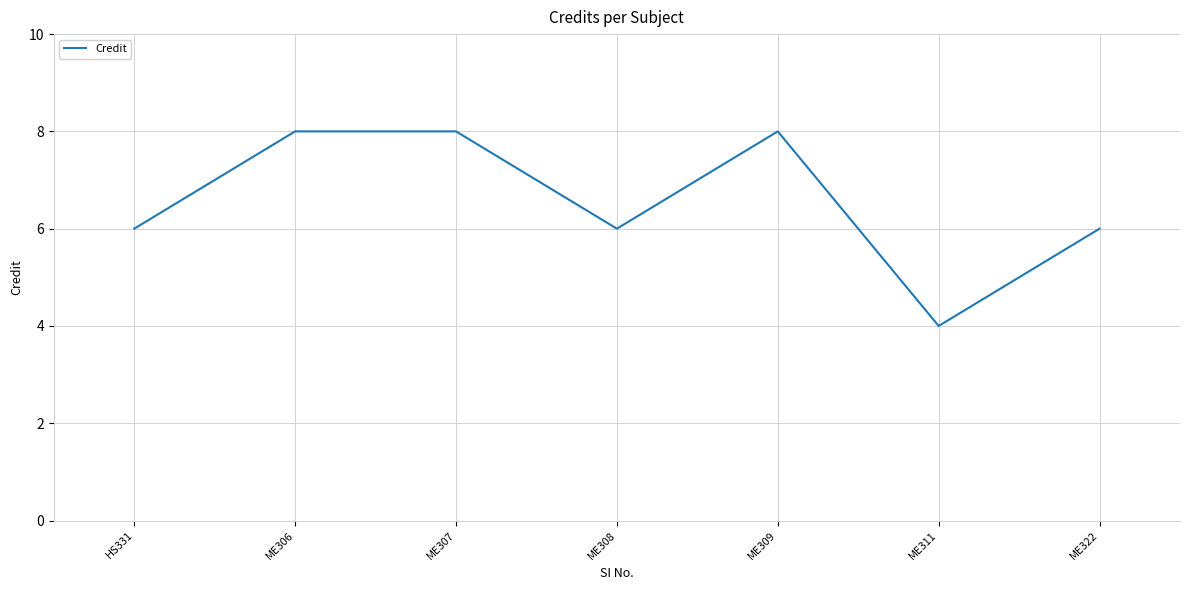

What is the sum of all values?

46